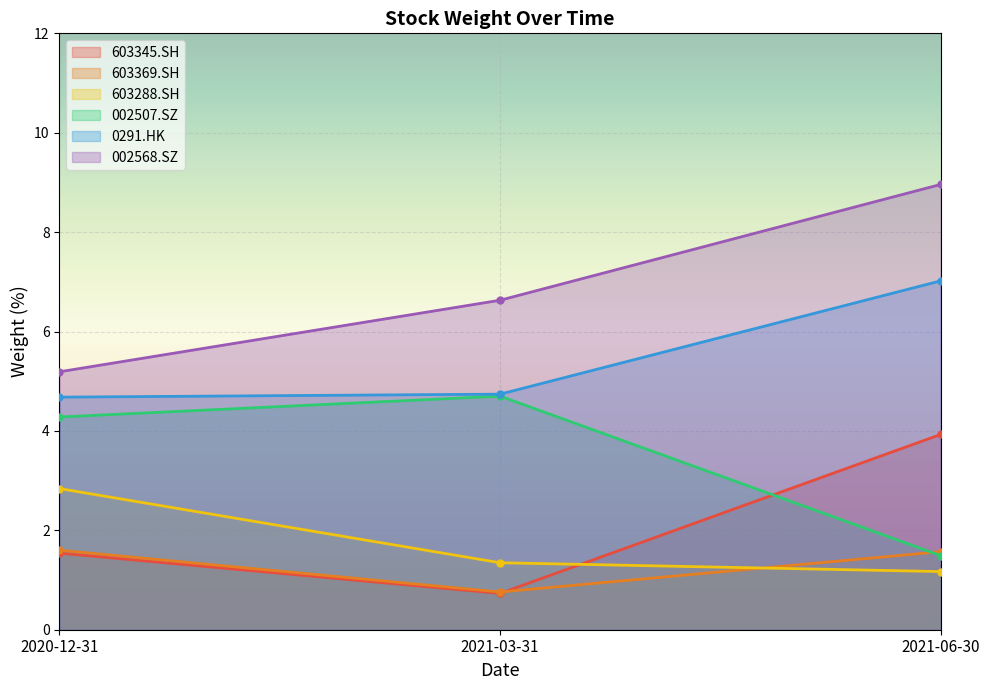

Which label corresponds to the largest value in the chart?

2021-06-30